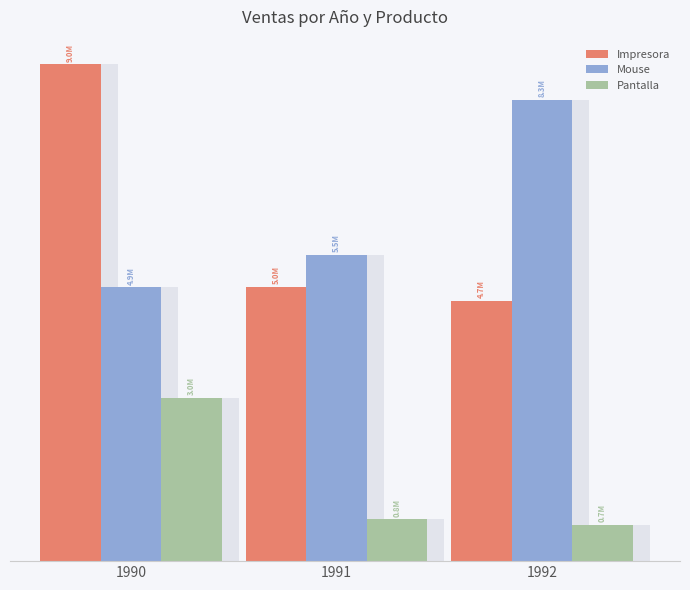

What is the difference between the highest and lowest values at 1990?

6.0